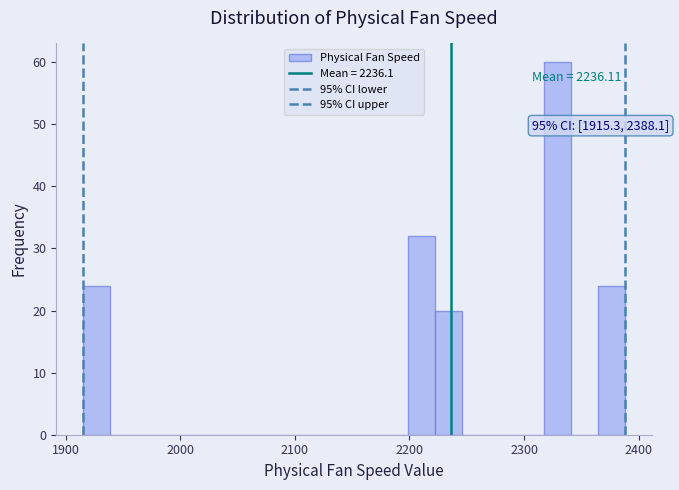

Read against the x-axis, roughly where is the centre of the tallest bar?

2330